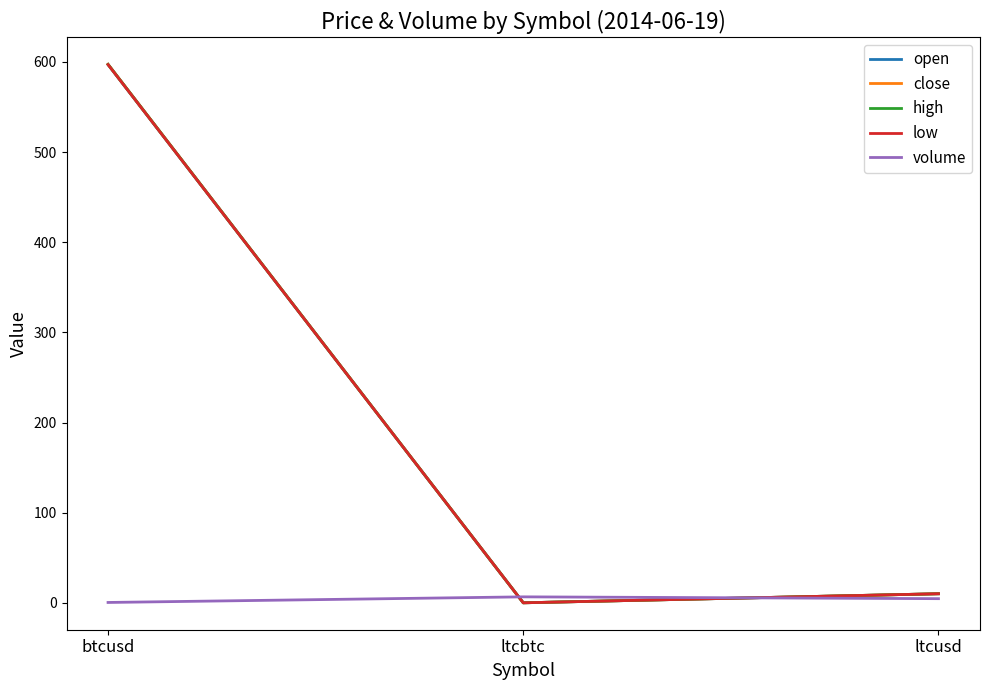

What is the greatest value displayed?

597.3